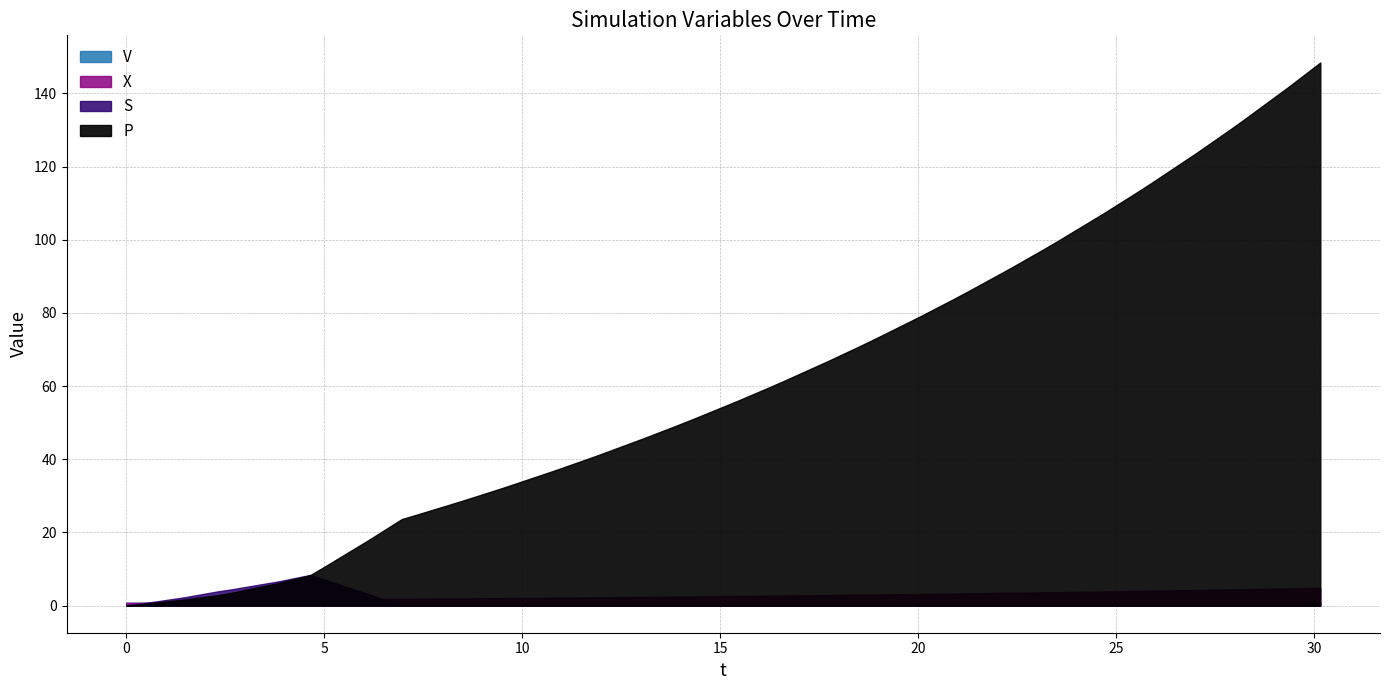

How many positive values does the P series have?

39